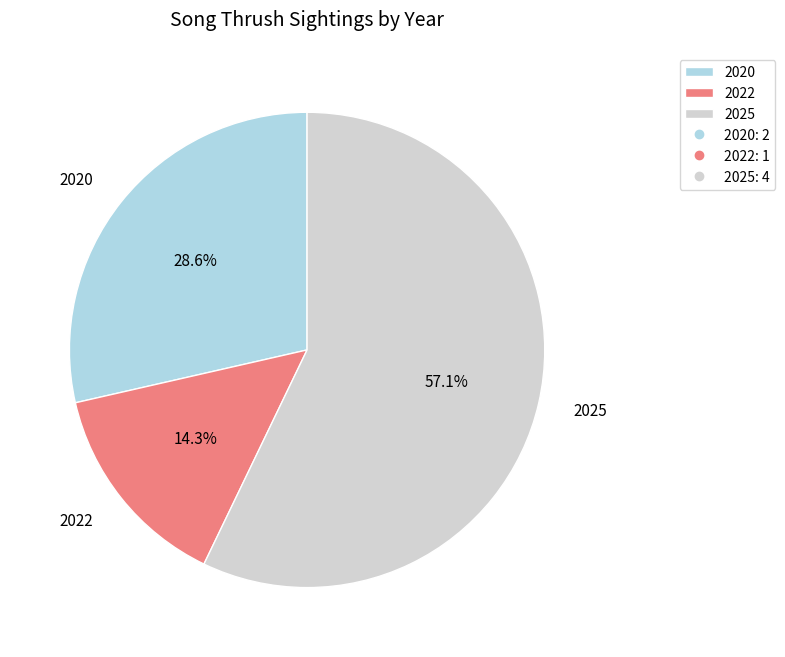

True or false: 2022 accounts for 14% of the total.

True